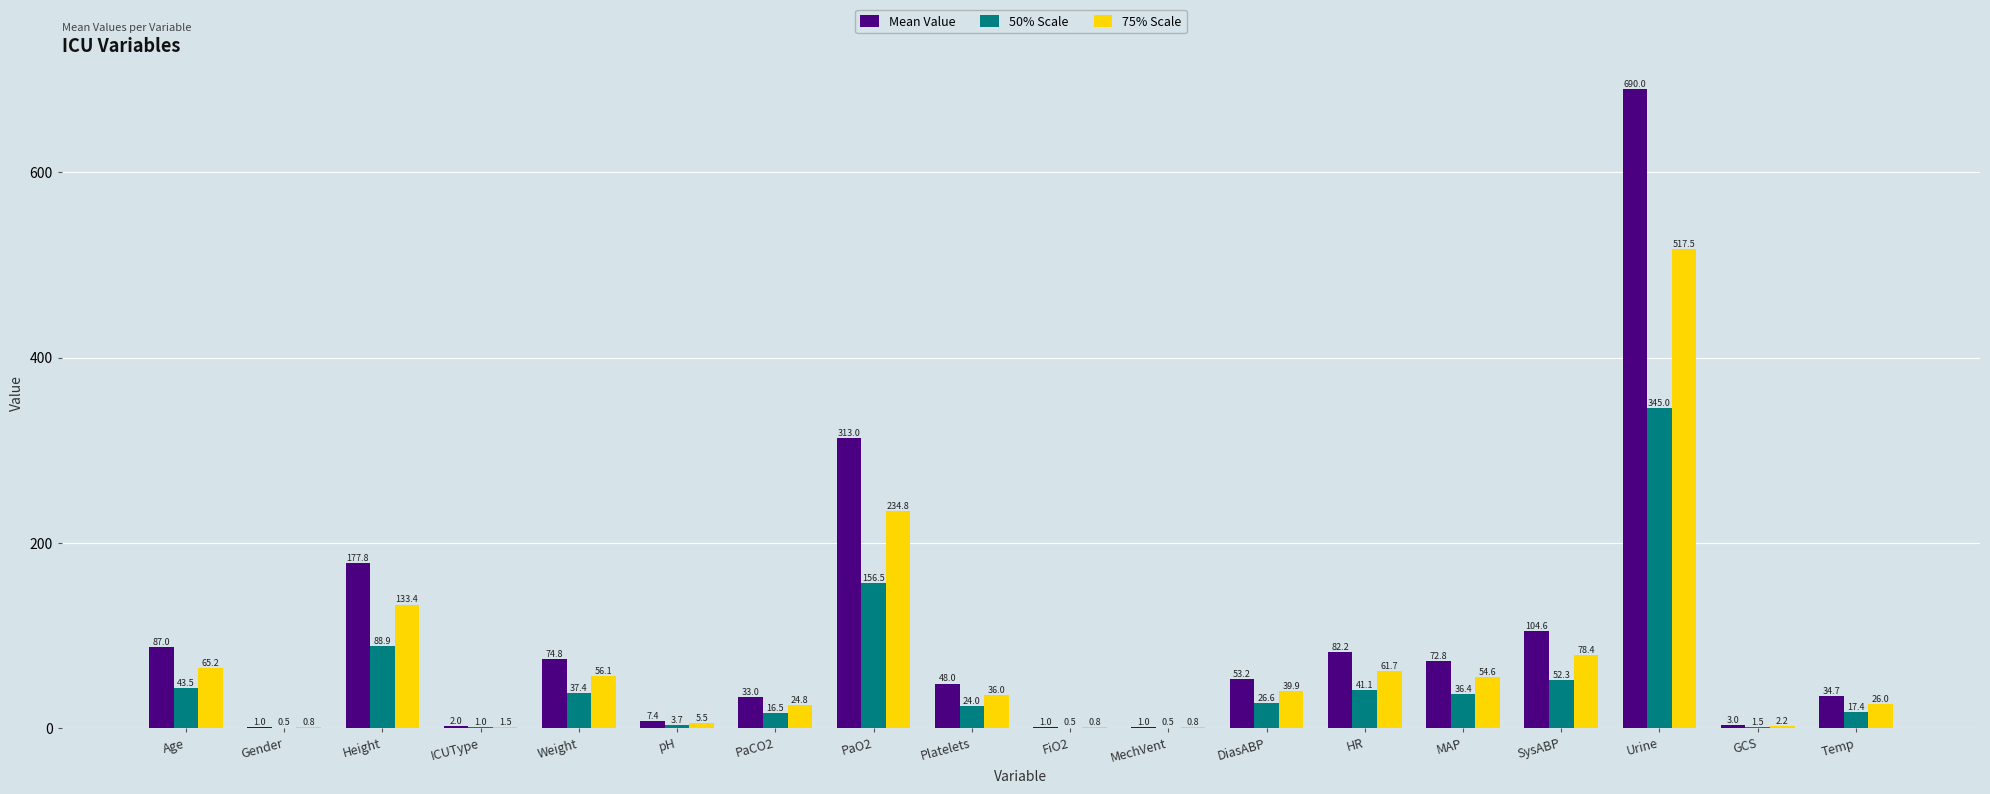

Which series changed the most between pH and PaCO2?

Mean Value